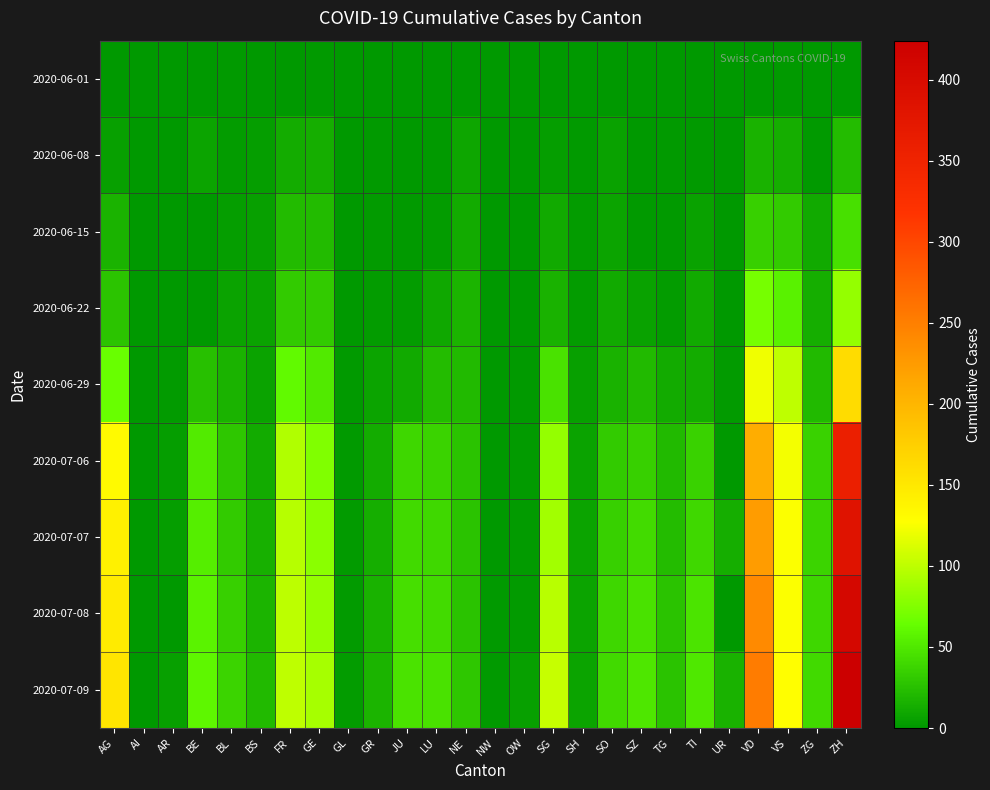

Which series has the largest range (max minus min)?

2020-07-09